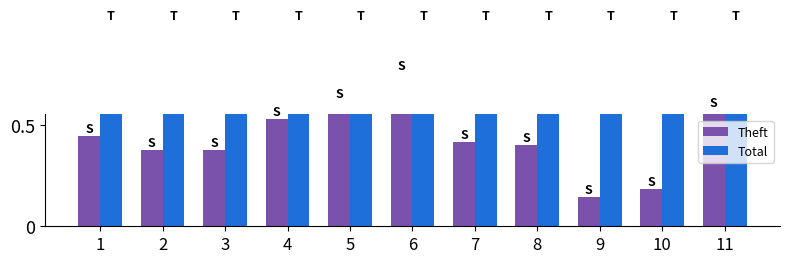

How many bars are there in total?

22